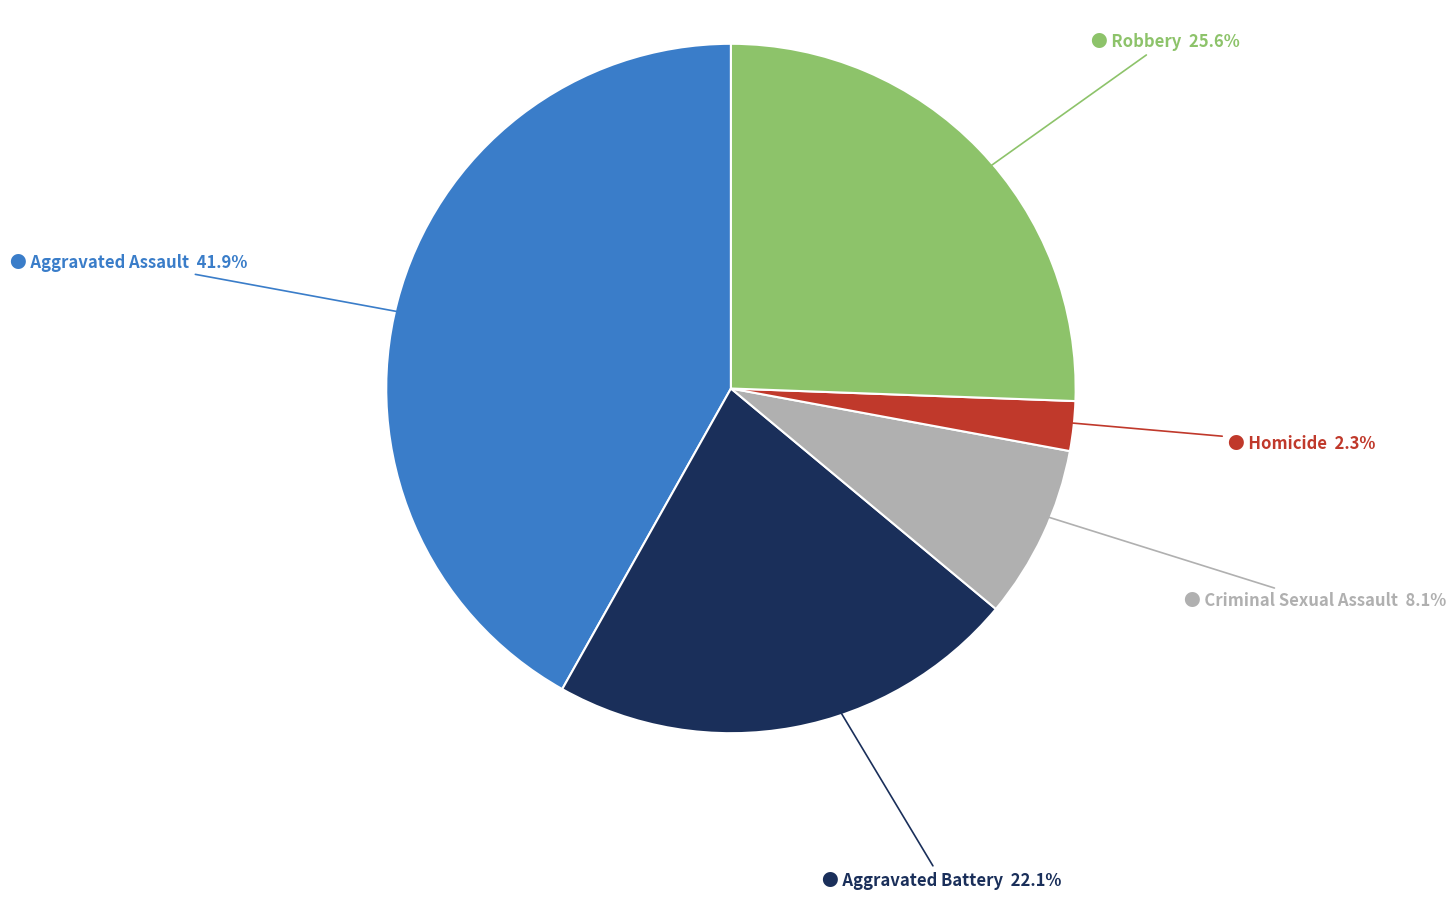

Is there a majority slice in this chart?

No